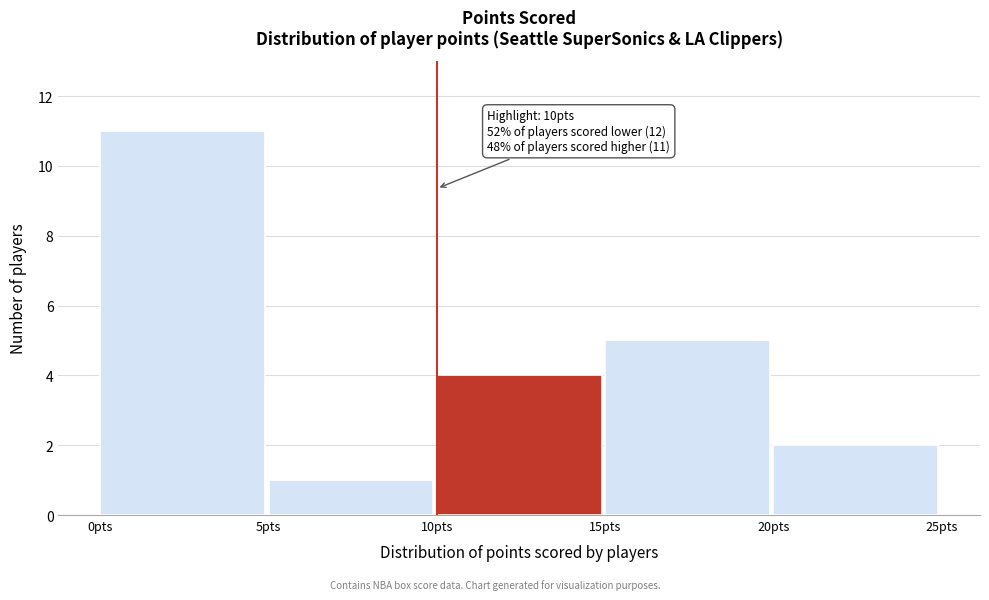

Which range on the x-axis has the tallest bar?

0 to 5